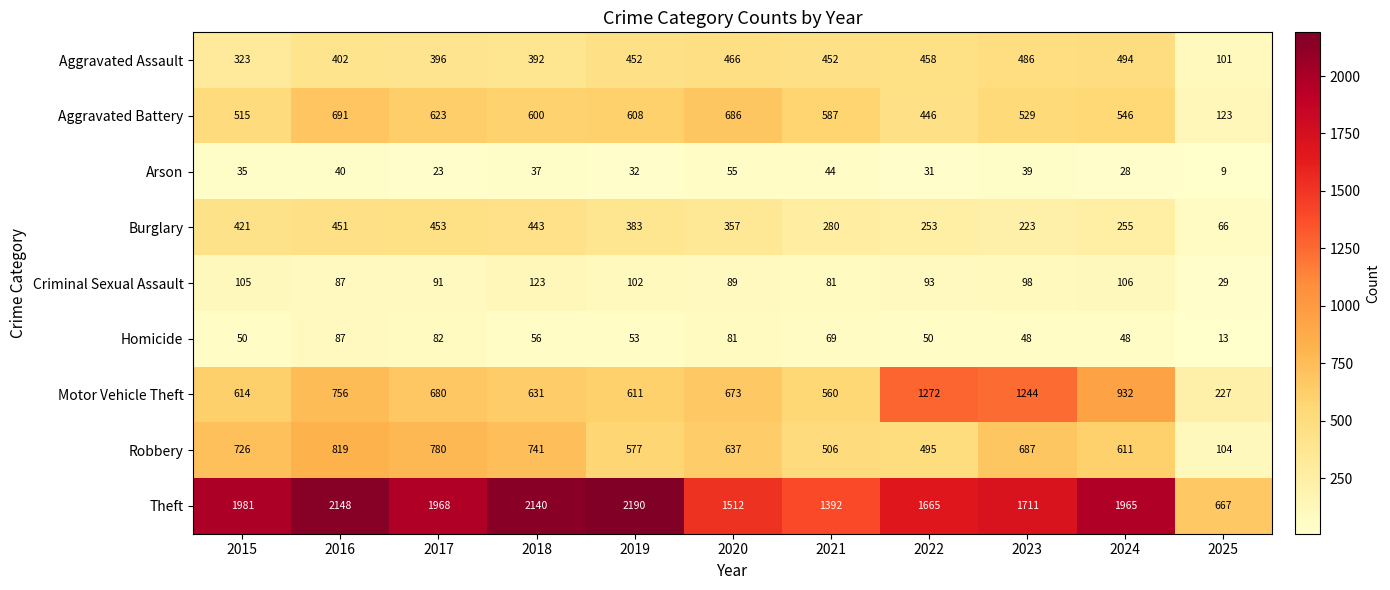

What is the average value of the Burglary series?

326